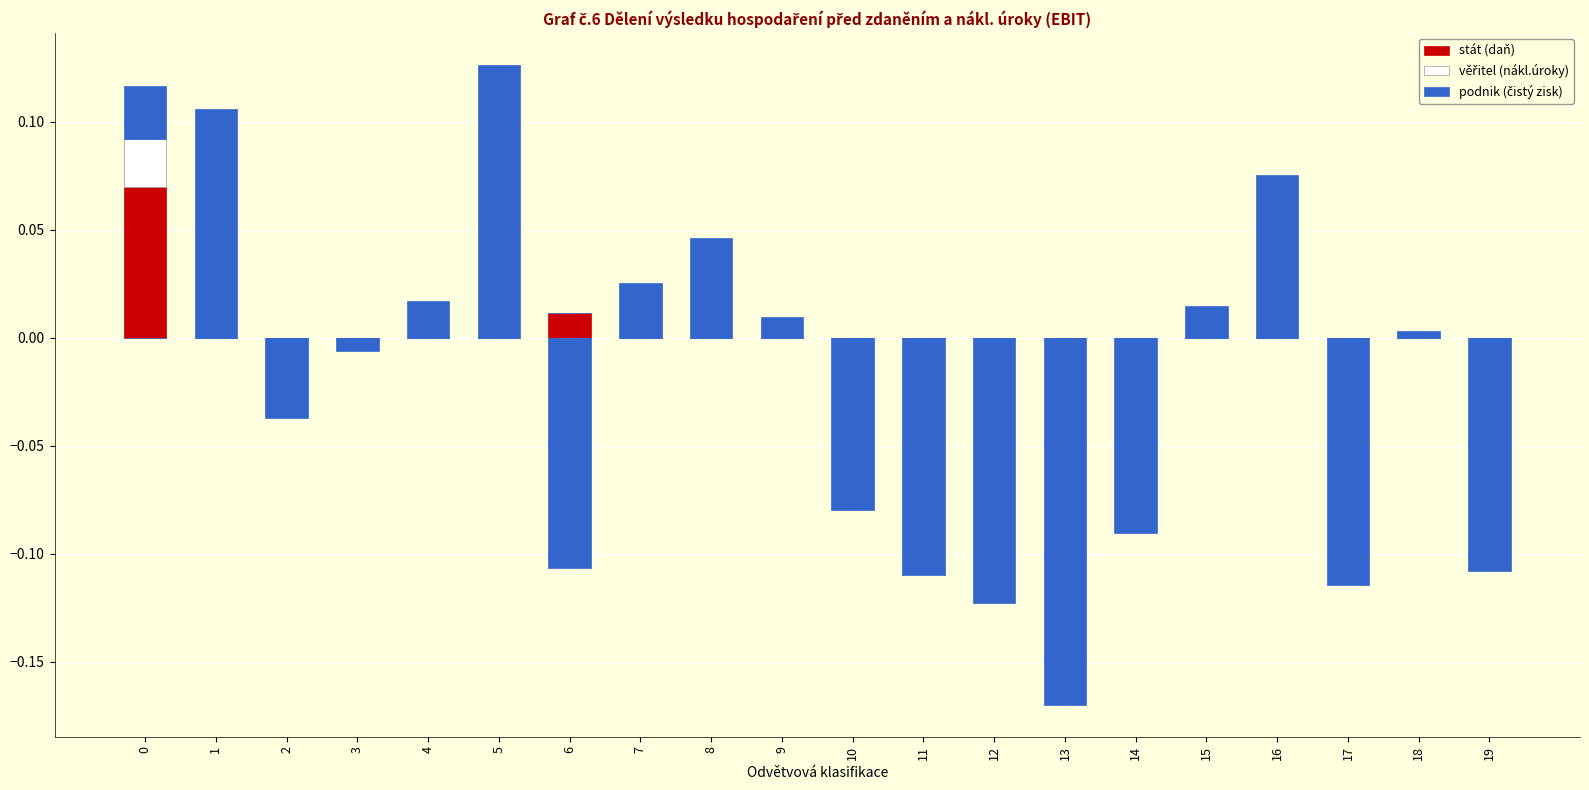

Between 2 and 15, which series saw the biggest shift?

podnik (čistý zisk)